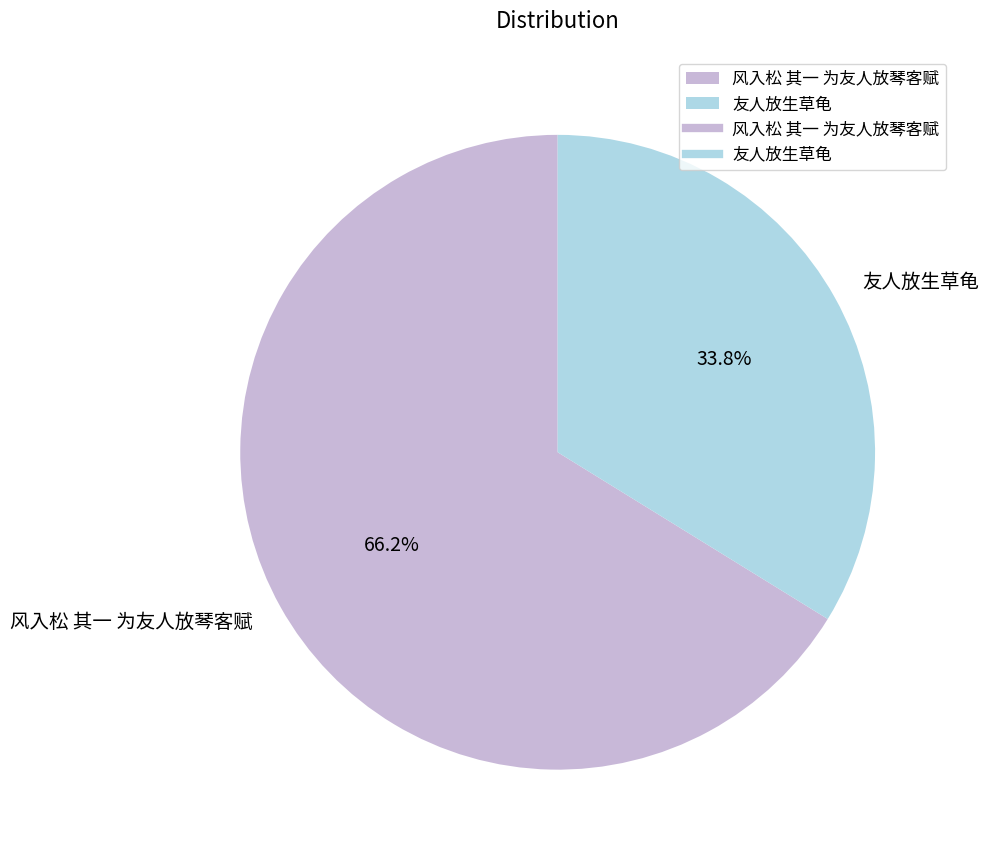

Count the number of slices in the pie.

2